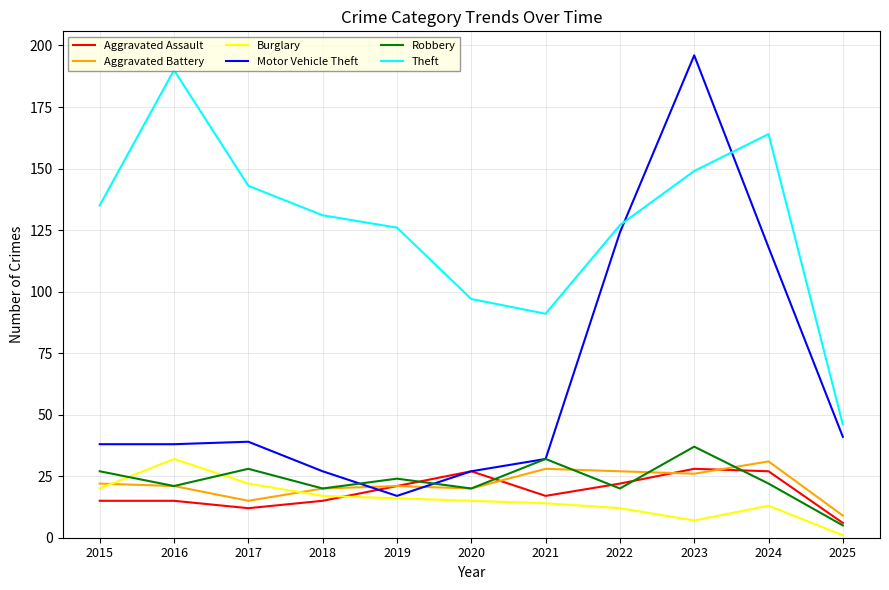

What is the difference between the highest and lowest values at 2018?

116